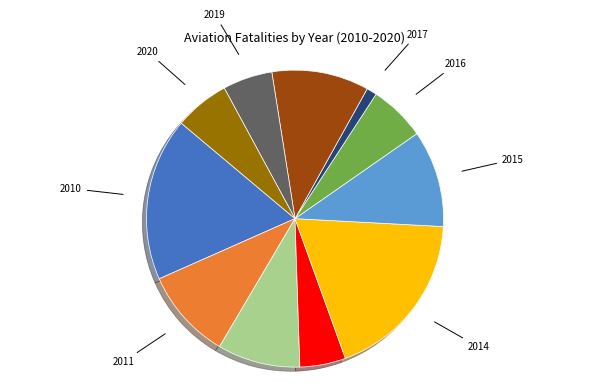

Which category has the smallest portion of the pie?

2017